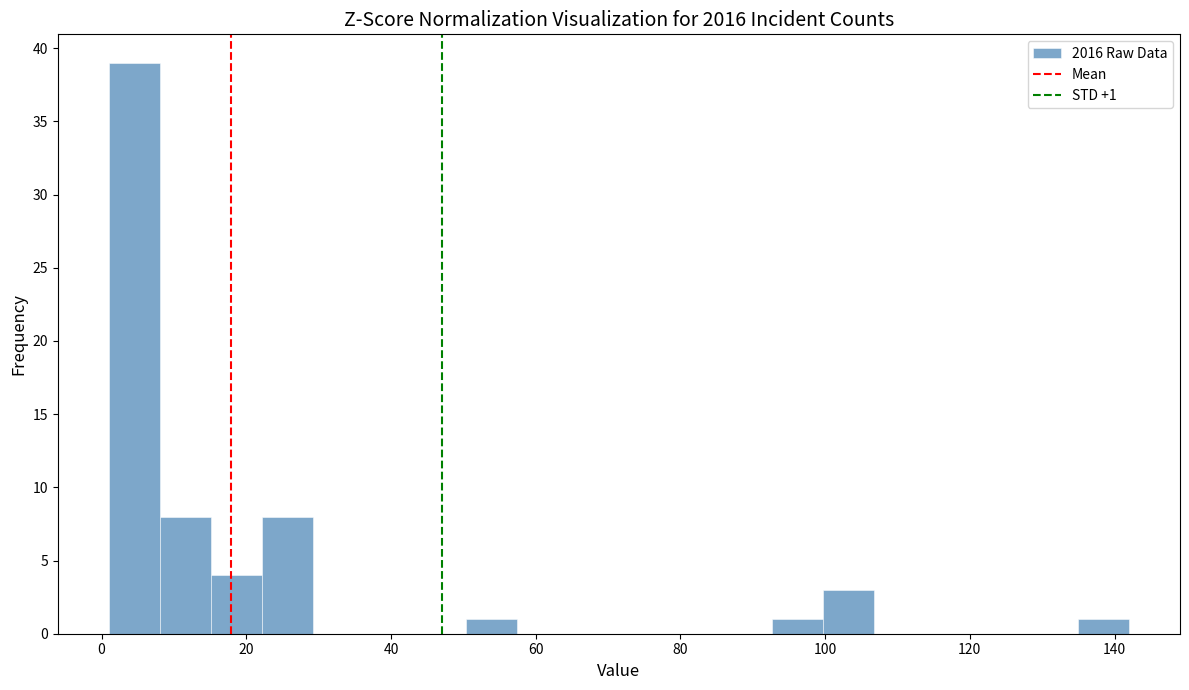

Around what value on the x-axis is the tallest bar? Give the approximate position of its centre, as read against the axis.

4